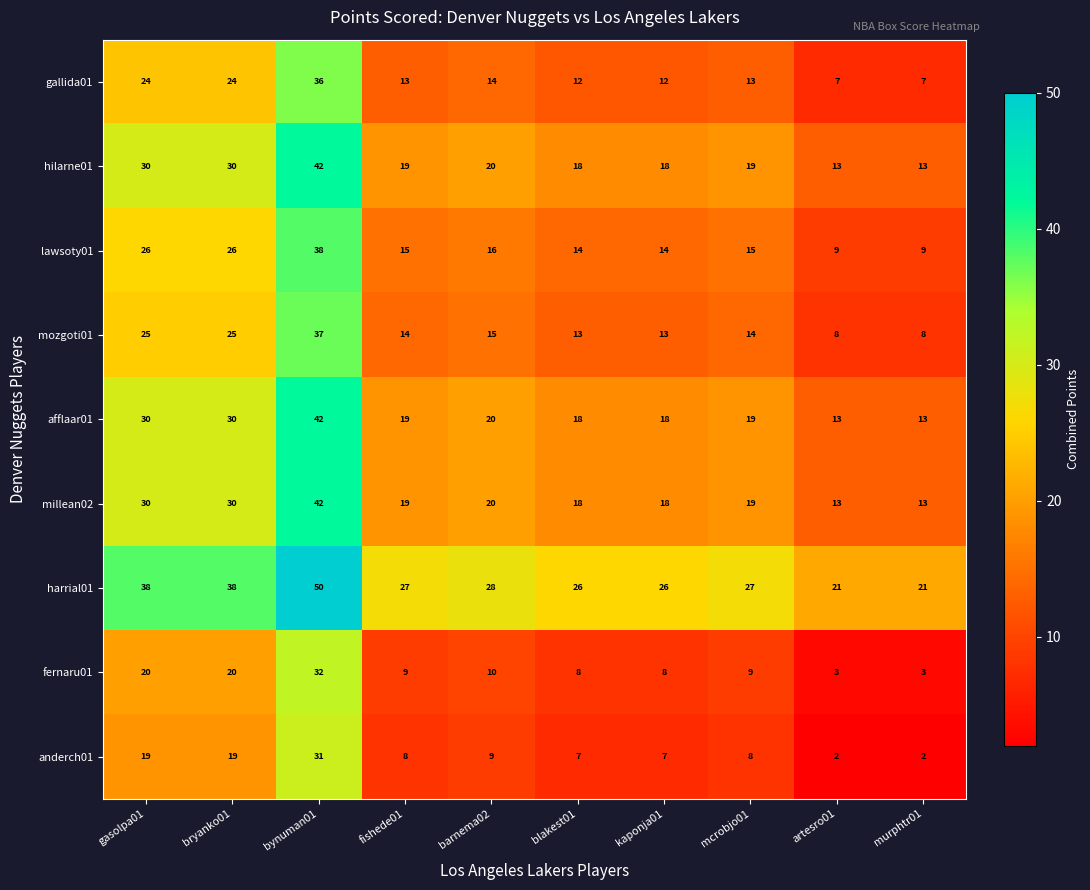

At which label does hilarne01 first exceed 19?

gasolpa01